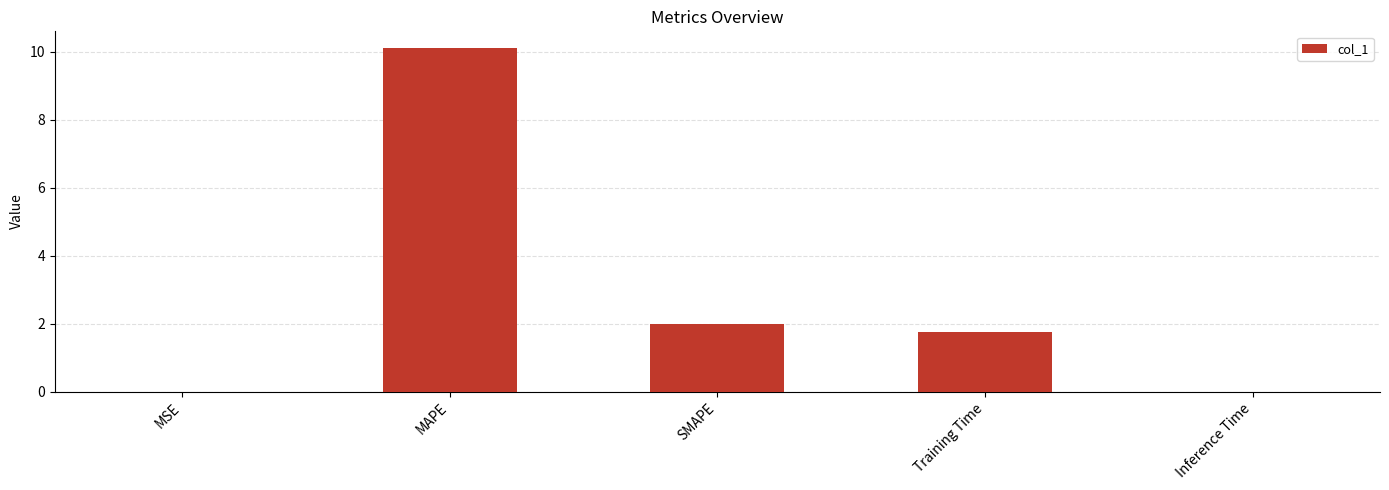

Between MAPE and MSE, which is larger?

MAPE